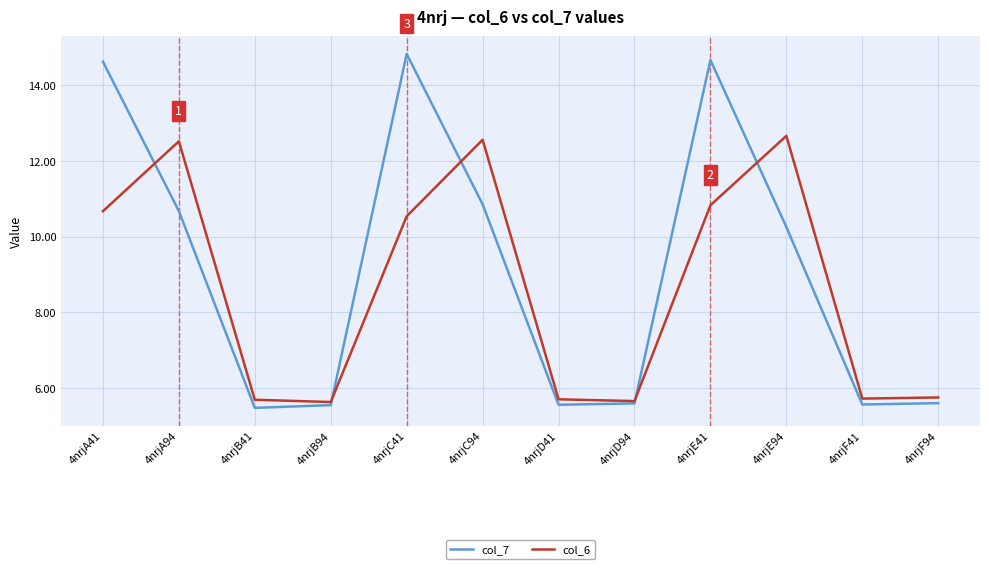

Where is col_7 nearest to the value 10?

4nrjE94